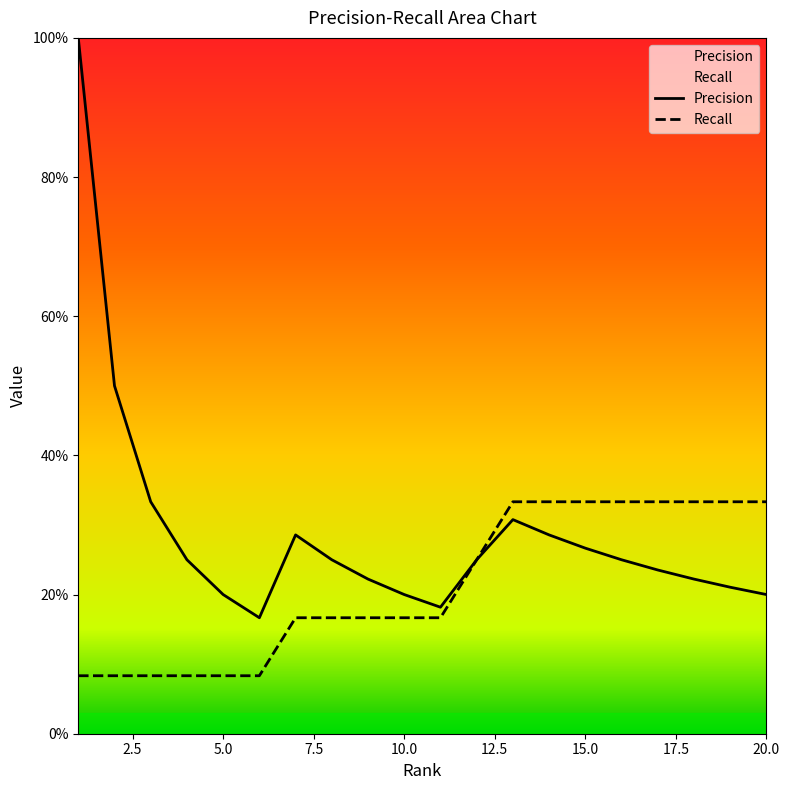

At which category is the sum across all series the highest?

1